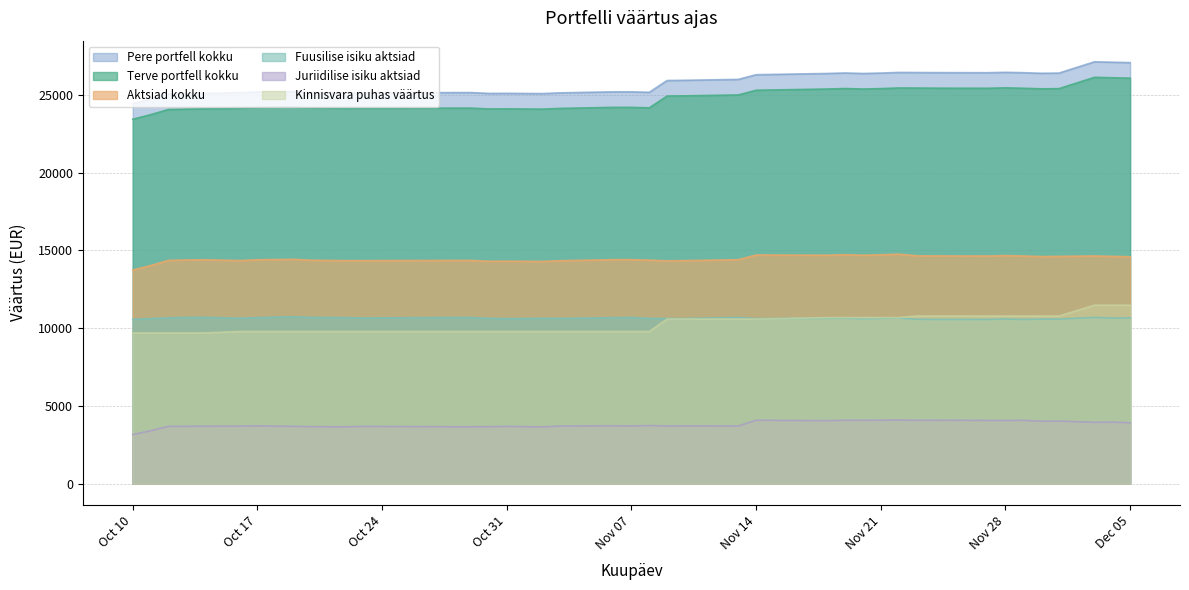

What is the minimum value for Aktsiad kokku?

13735